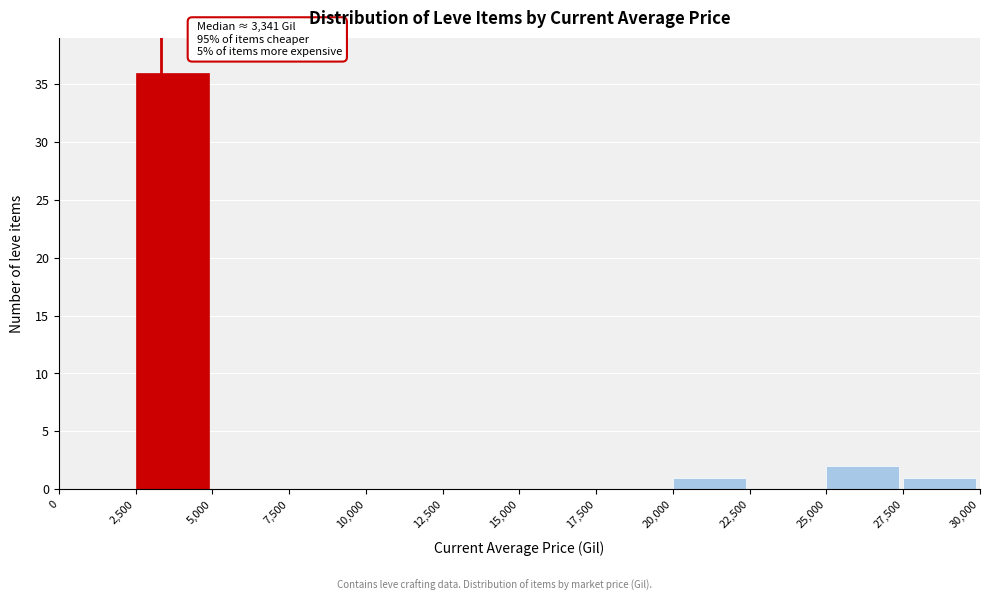

Which range on the x-axis has the tallest bar?

2,500 to 5,000